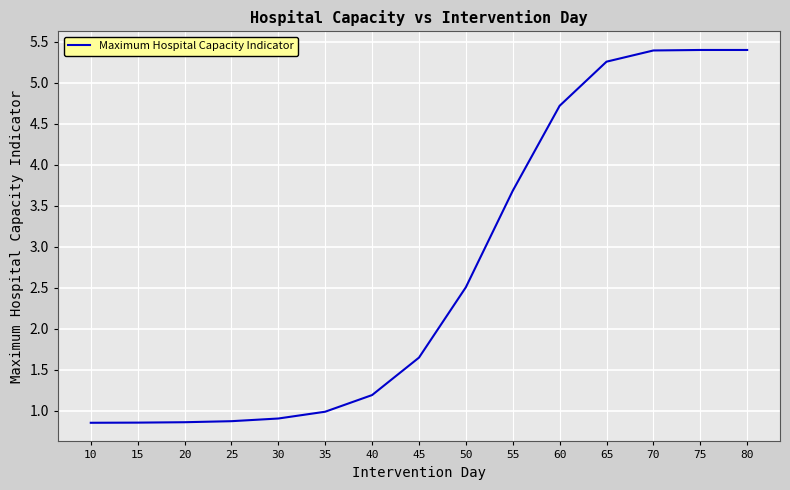

What is the difference between the values at 30 and 80?

4.5